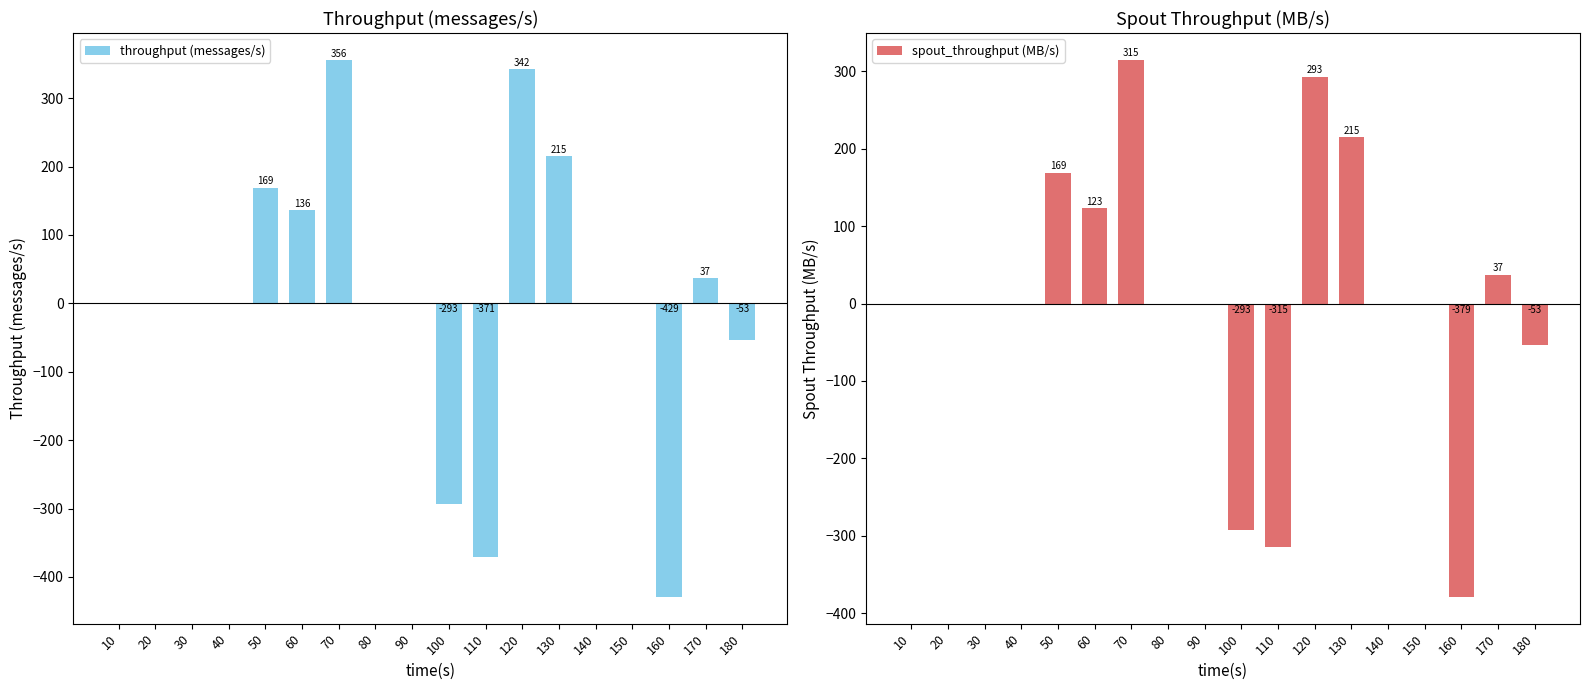

What is the average value of the spout_throughput (MB/s) series?

6